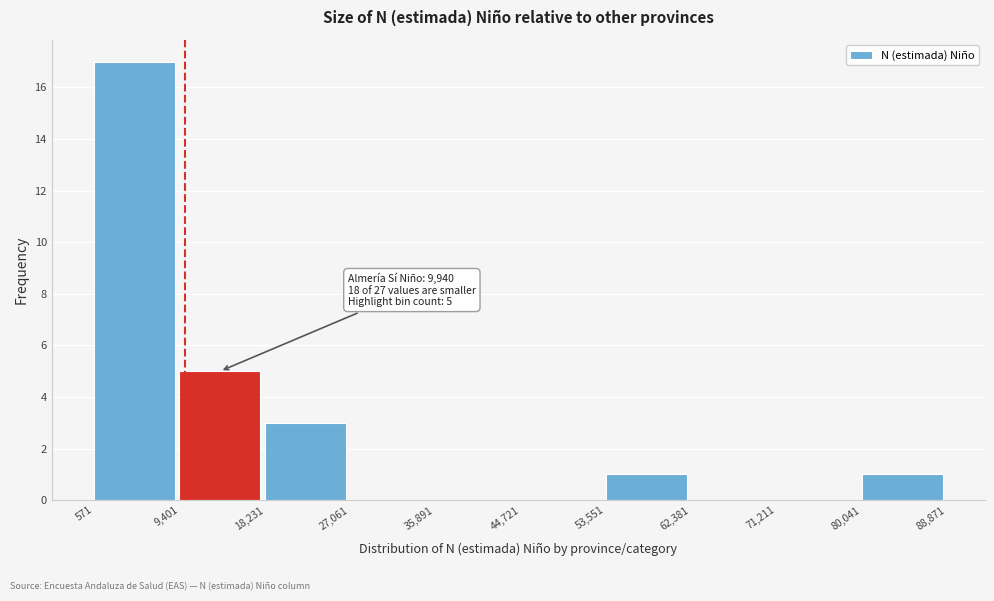

Over which range of the x-axis is the bar tallest?

571 to 9,401